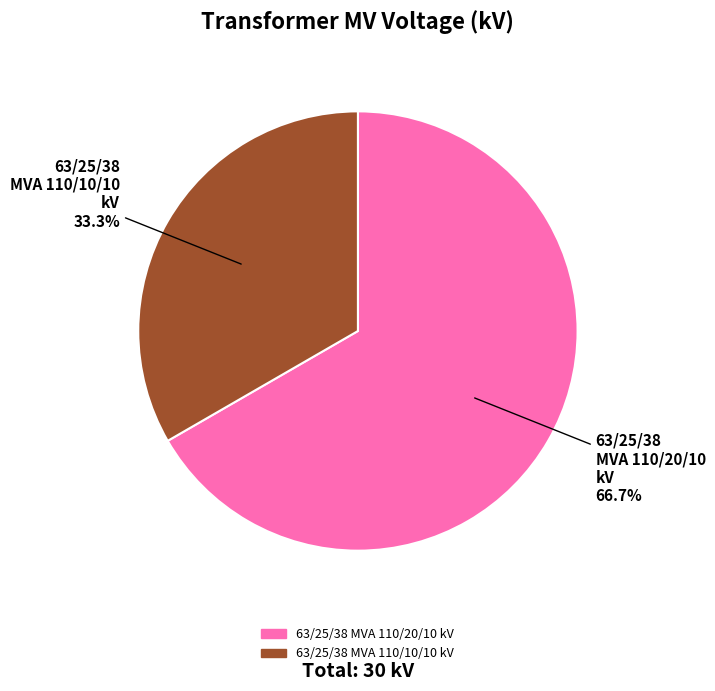

What is the smallest slice in the pie chart?

63/25/38 MVA 110/10/10 kV